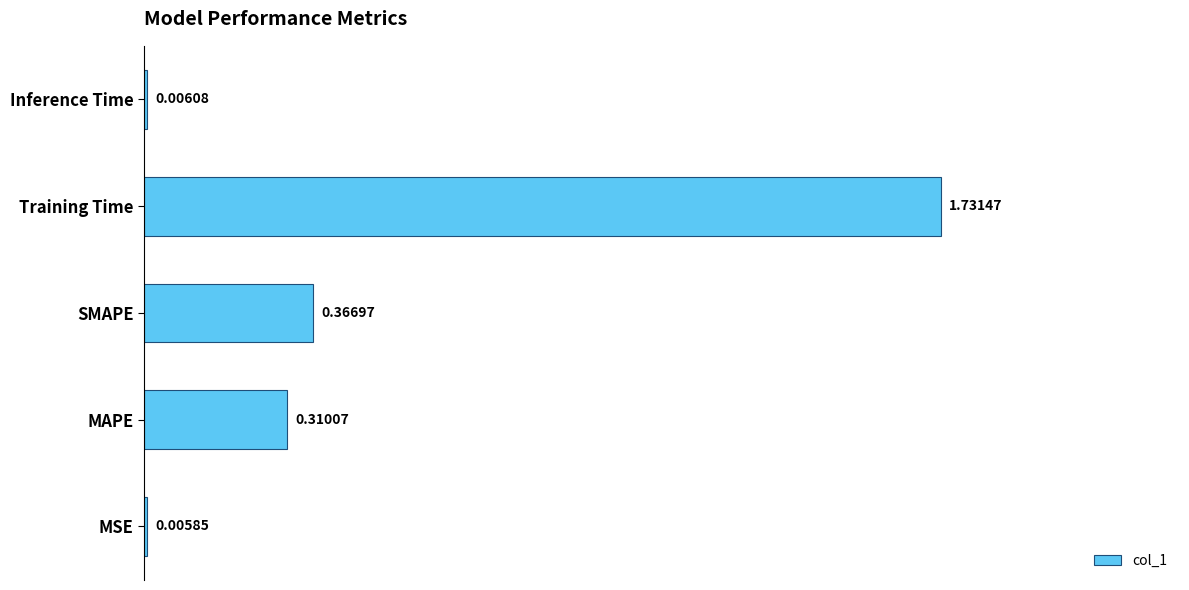

Are the bars horizontal?

Yes